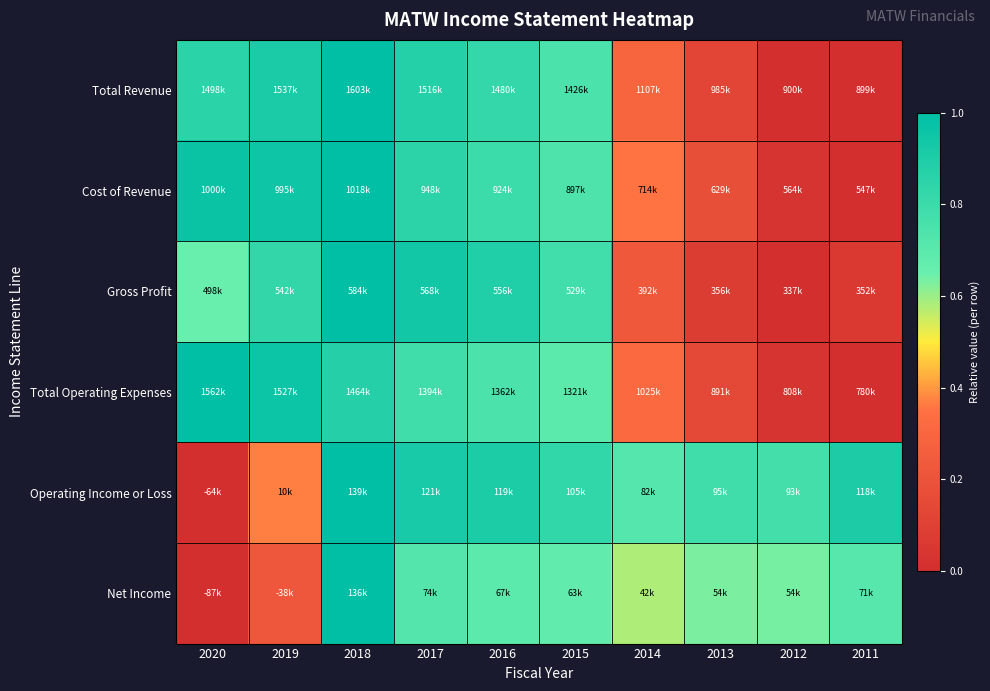

Reading left to right, extract all data points from this chart.

Total Revenue: 2020=0.9	2019=0.9	2018=1.0	2017=0.9	2016=0.8	2015=0.7	2014=0.3	2013=0.1	2012=0.0	2011=0.0
Cost of Revenue: 2020=1.0	2019=0.9	2018=1.0	2017=0.9	2016=0.8	2015=0.7	2014=0.4	2013=0.2	2012=0.0	2011=0.0
Gross Profit: 2020=0.7	2019=0.8	2018=1.0	2017=0.9	2016=0.9	2015=0.8	2014=0.2	2013=0.1	2012=0.0	2011=0.1
Total Operating Expenses: 2020=1.0	2019=1.0	2018=0.9	2017=0.8	2016=0.7	2015=0.7	2014=0.3	2013=0.1	2012=0.0	2011=0.0
Operating Income or Loss: 2020=0.0	2019=0.4	2018=1.0	2017=0.9	2016=0.9	2015=0.8	2014=0.7	2013=0.8	2012=0.8	2011=0.9
Net Income: 2020=0.0	2019=0.2	2018=1.0	2017=0.7	2016=0.7	2015=0.7	2014=0.6	2013=0.6	2012=0.6	2011=0.7